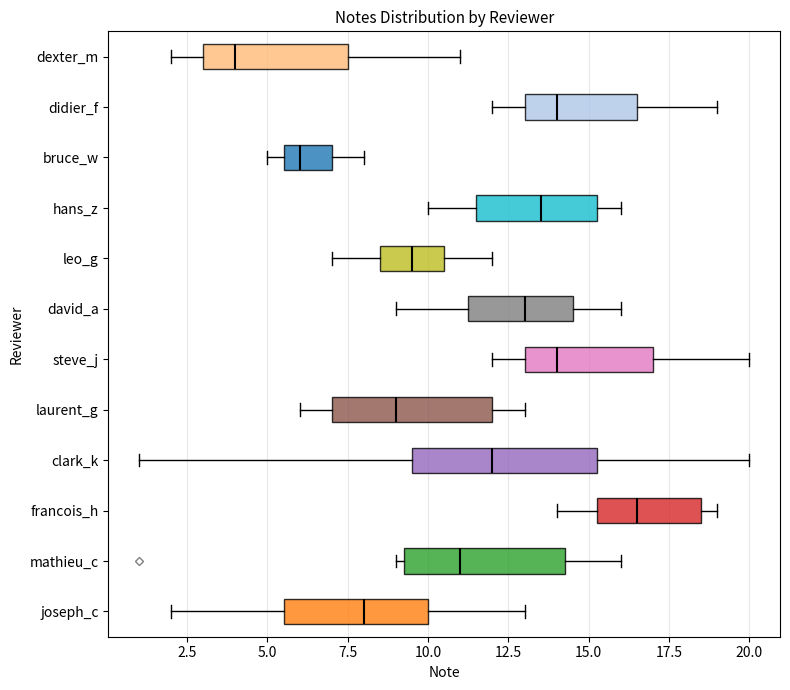

Reading bottom to top, transcribe this box plot: for each box, give where its median line is, the range the box spans, and where its two whiskers end, as read against the x-axis. The values are not printed on the chart, so give them approximately, as read against the axis.

joseph_c: median 8.0, box 5.5 to 10.0, whiskers 2.0 to 13.0
mathieu_c: median 11.0, box 9.5 to 14.5, whiskers 9.0 to 16.0
francois_h: median 16.5, box 15.5 to 18.5, whiskers 14.0 to 19.0
clark_k: median 12.0, box 9.5 to 15.5, whiskers 1.0 to 20.0
laurent_g: median 9.0, box 7.0 to 12.0, whiskers 6.0 to 13.0
steve_j: median 14.0, box 13.0 to 17.0, whiskers 12.0 to 20.0
david_a: median 13.0, box 11.5 to 14.5, whiskers 9.0 to 16.0
leo_g: median 9.5, box 8.5 to 10.5, whiskers 7.0 to 12.0
hans_z: median 13.5, box 11.5 to 15.5, whiskers 10.0 to 16.0
bruce_w: median 6.0, box 5.5 to 7.0, whiskers 5.0 to 8.0
didier_f: median 14.0, box 13.0 to 16.5, whiskers 12.0 to 19.0
dexter_m: median 4.0, box 3.0 to 7.5, whiskers 2.0 to 11.0